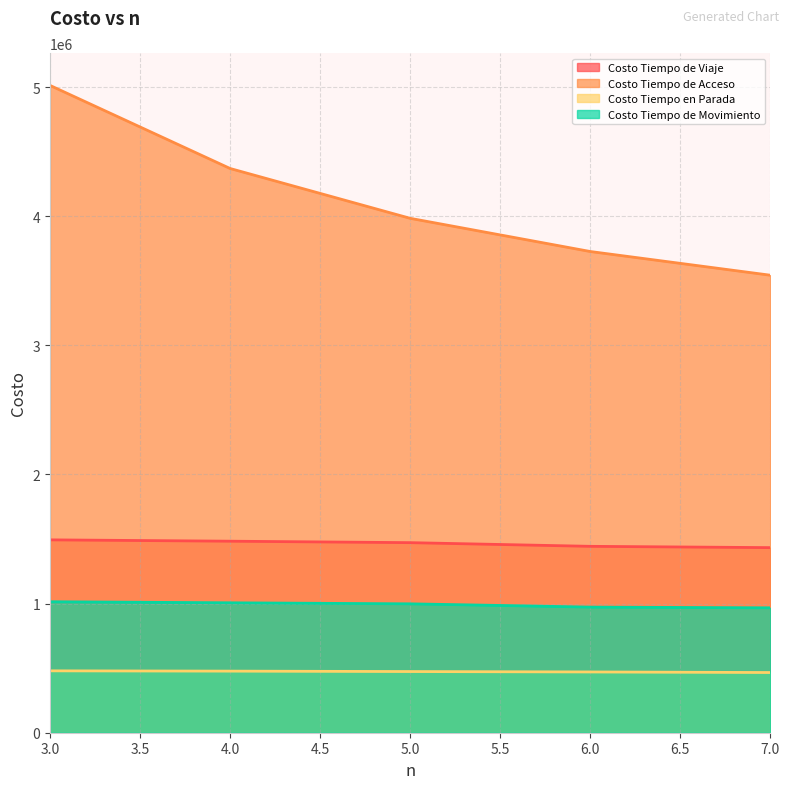

What are all the series names shown in the legend?

Costo Tiempo de Viaje, Costo Tiempo de Acceso, Costo Tiempo en Parada, Costo Tiempo de Movimiento